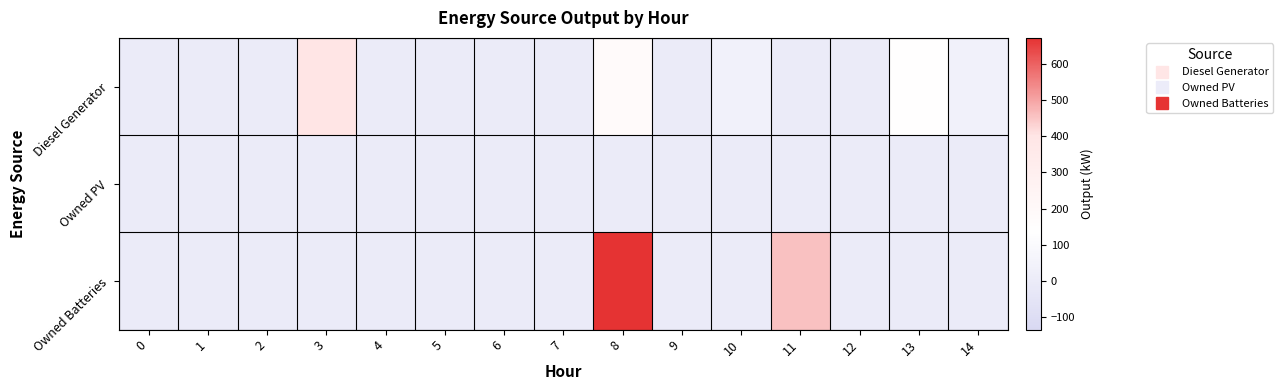

Reading left to right, transcribe all the data shown in this chart.

Diesel Generator: 0=0	1=0	2=0	3=400	4=0	5=0	6=0	7=0	8=182	9=0	10=44	11=0	12=0	13=138	14=44
Owned PV: 0=0	1=0	2=0	3=0	4=0	5=0	6=0	7=0	8=0	9=0	10=0	11=0	12=0	13=0	14=0
Owned Batteries: 0=0	1=0	2=0	3=0	4=0	5=0	6=0	7=0	8=672	9=0	10=0	11=457	12=0	13=0	14=0